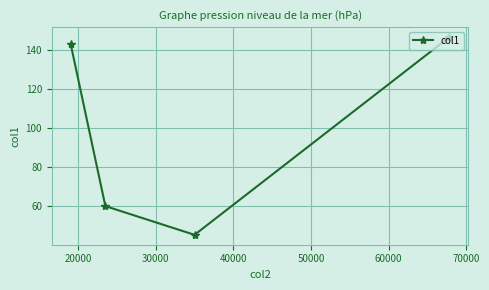

What is the average value?

98.7